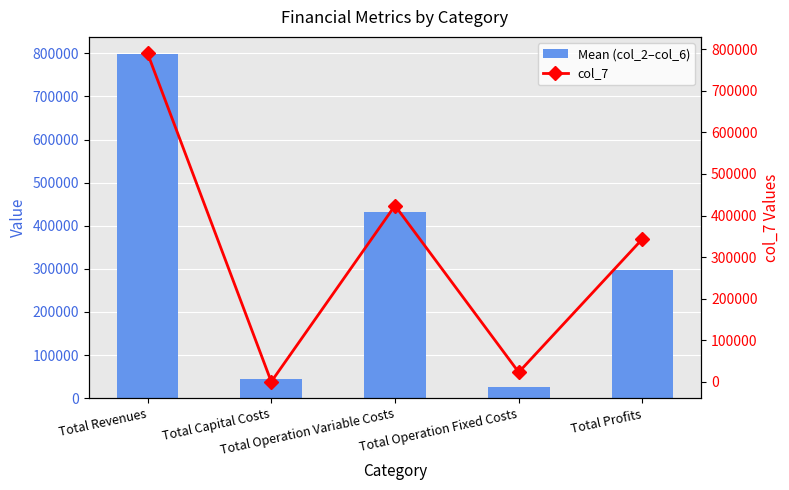

What is the average value of the col_7 series?

316131.9